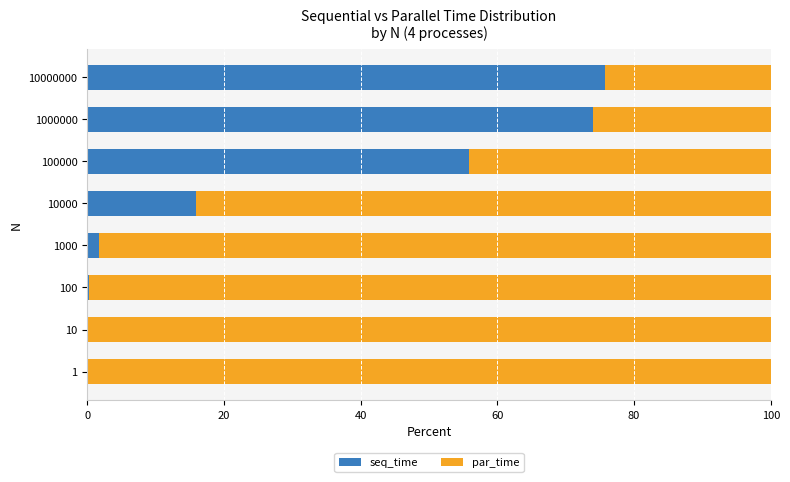

At which label is seq_time closest to 37?

100000